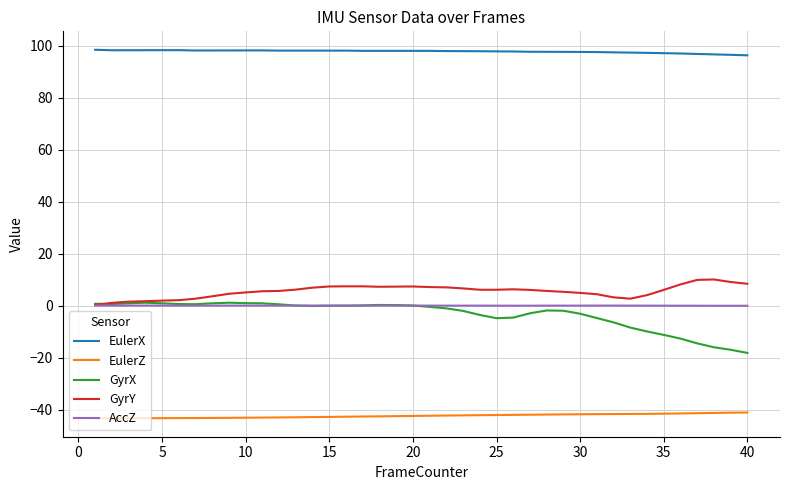

True or false: EulerZ and EulerX intersect in this chart.

False